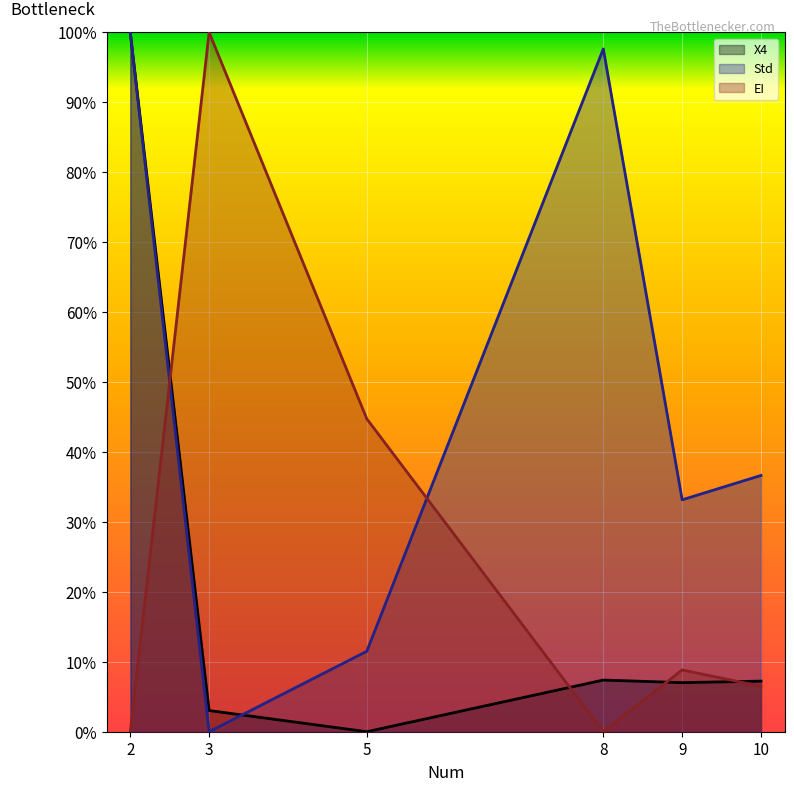

Reading left to right, transcribe all the data shown in this chart.

X4: 2=1.0	3=0.0	5=0.0	8=0.1	9=0.1	10=0.1
Std: 2=1.0	3=0.0	5=0.1	8=1.0	9=0.3	10=0.4
EI: 2=0.0	3=1.0	5=0.4	8=0.0	9=0.1	10=0.1